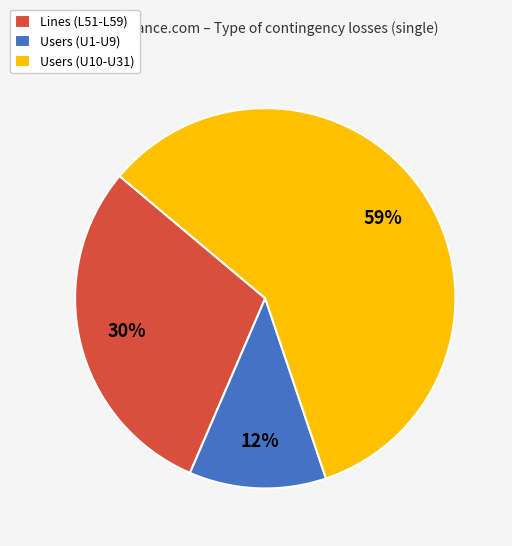

Is there a majority slice in this chart?

Yes